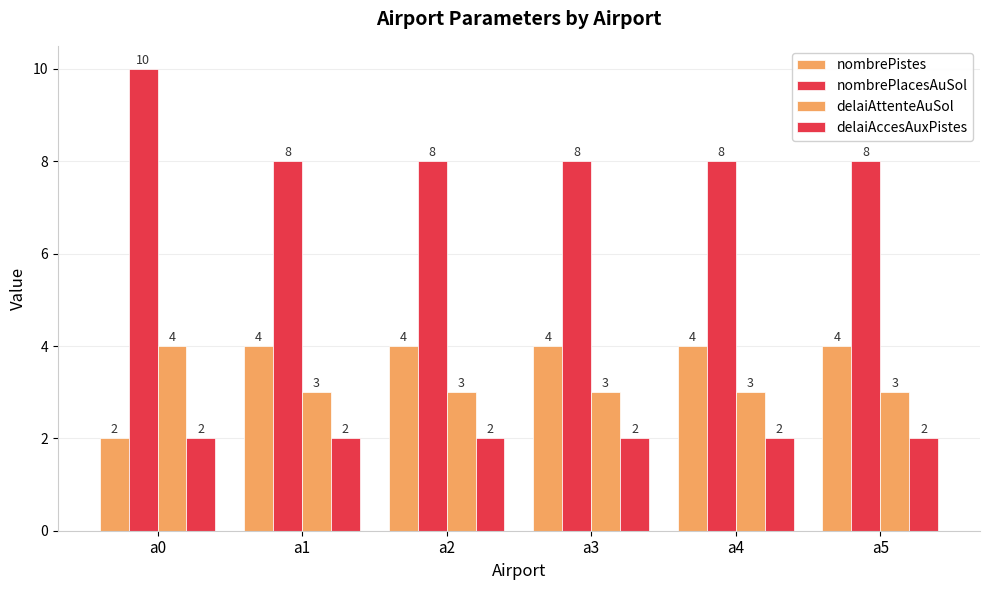

How many distinct data groups are displayed?

4